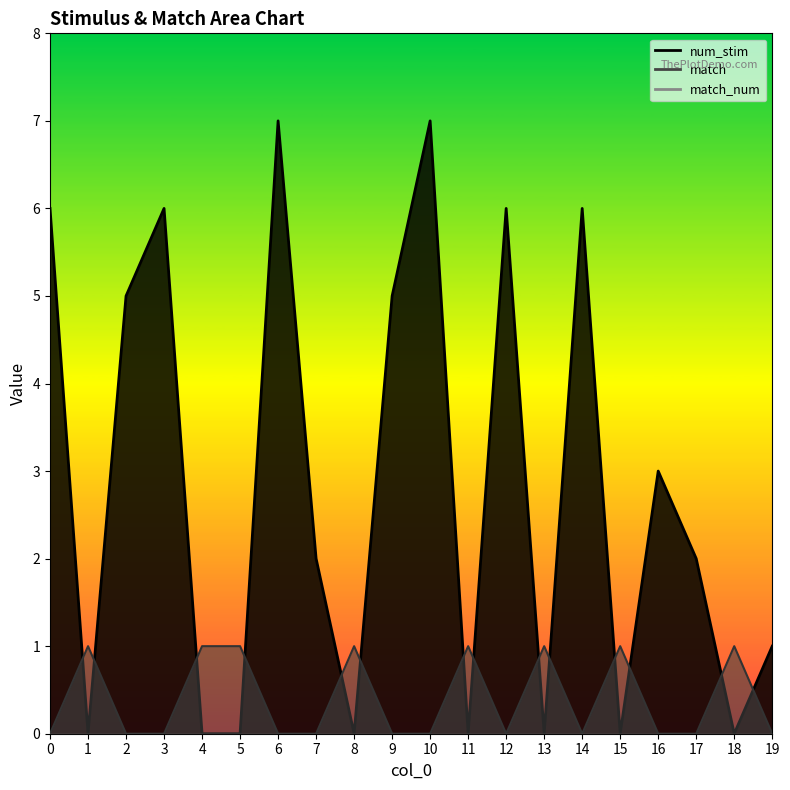

What is the difference between the maximum and minimum values in the num_stim series?

7